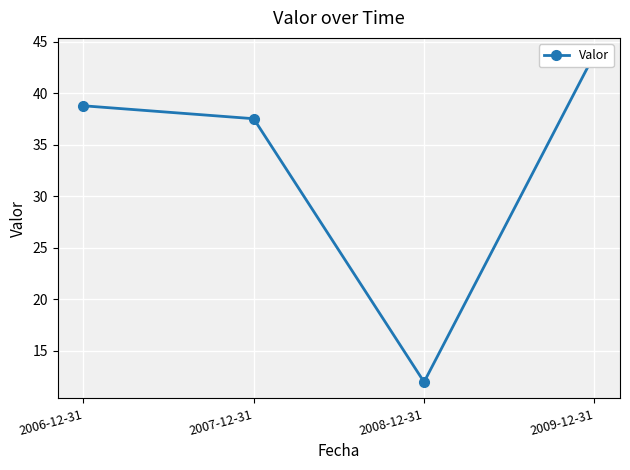

Which has a higher value, 2008-12-31 or 2007-12-31?

2007-12-31